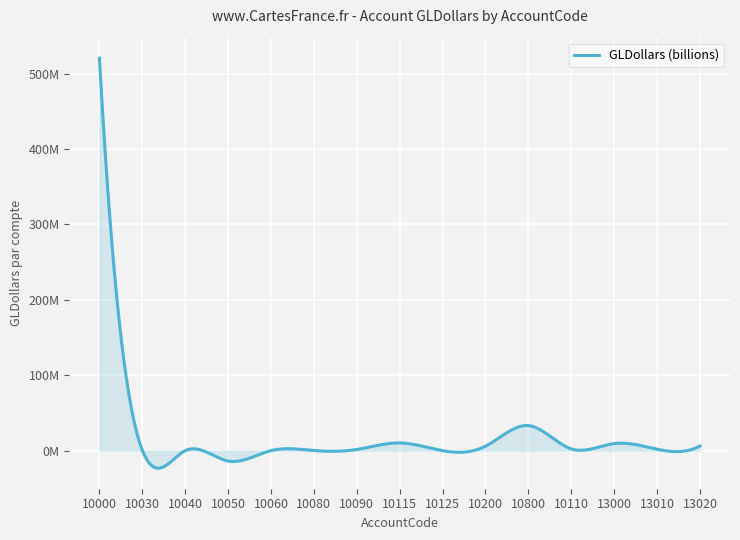

List the labels in order of value, smallest first.

10050, 10125, 10040, 10060, 10080, 10030, 10090, 13010, 10110, 10200, 13020, 13000, 10115, 10800, 10000